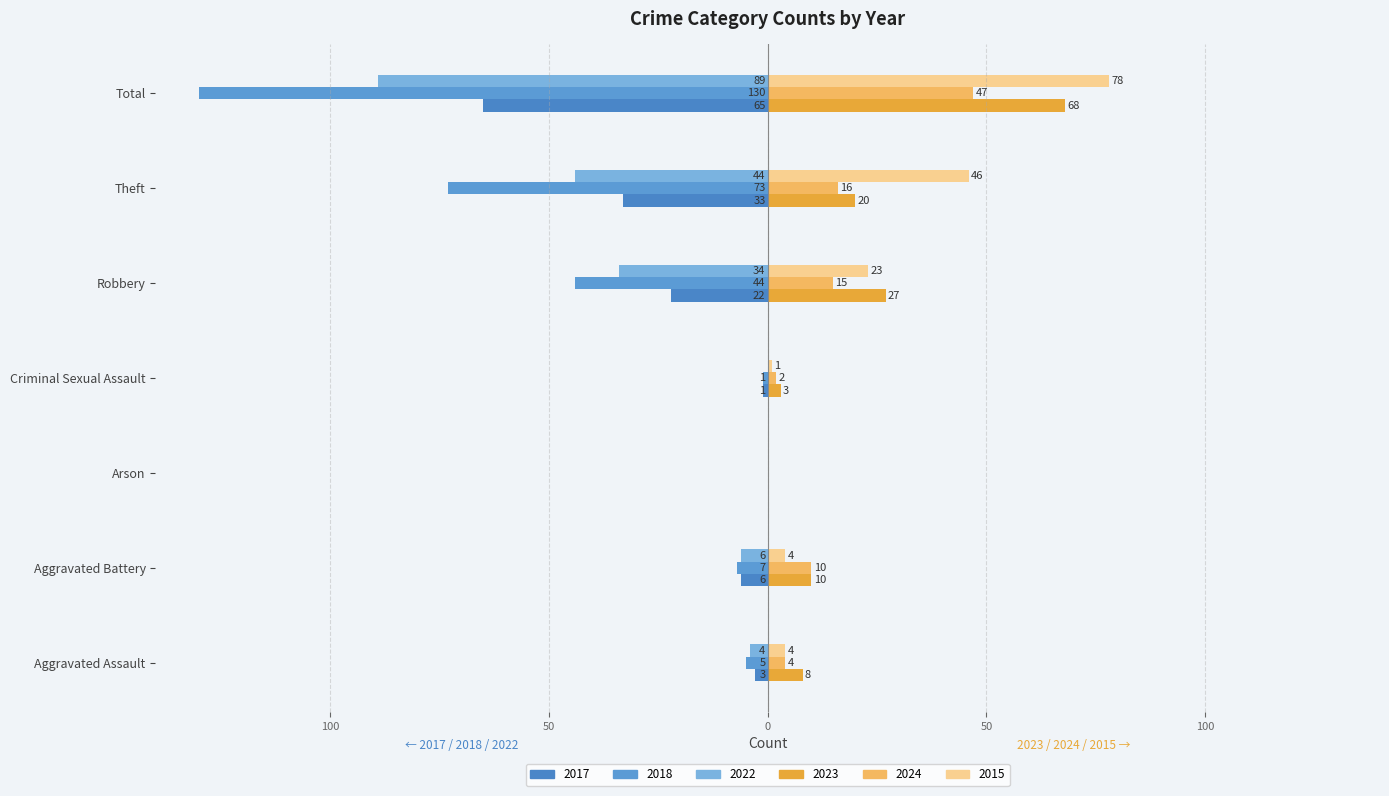

Does the chart contain any negative values?

Yes